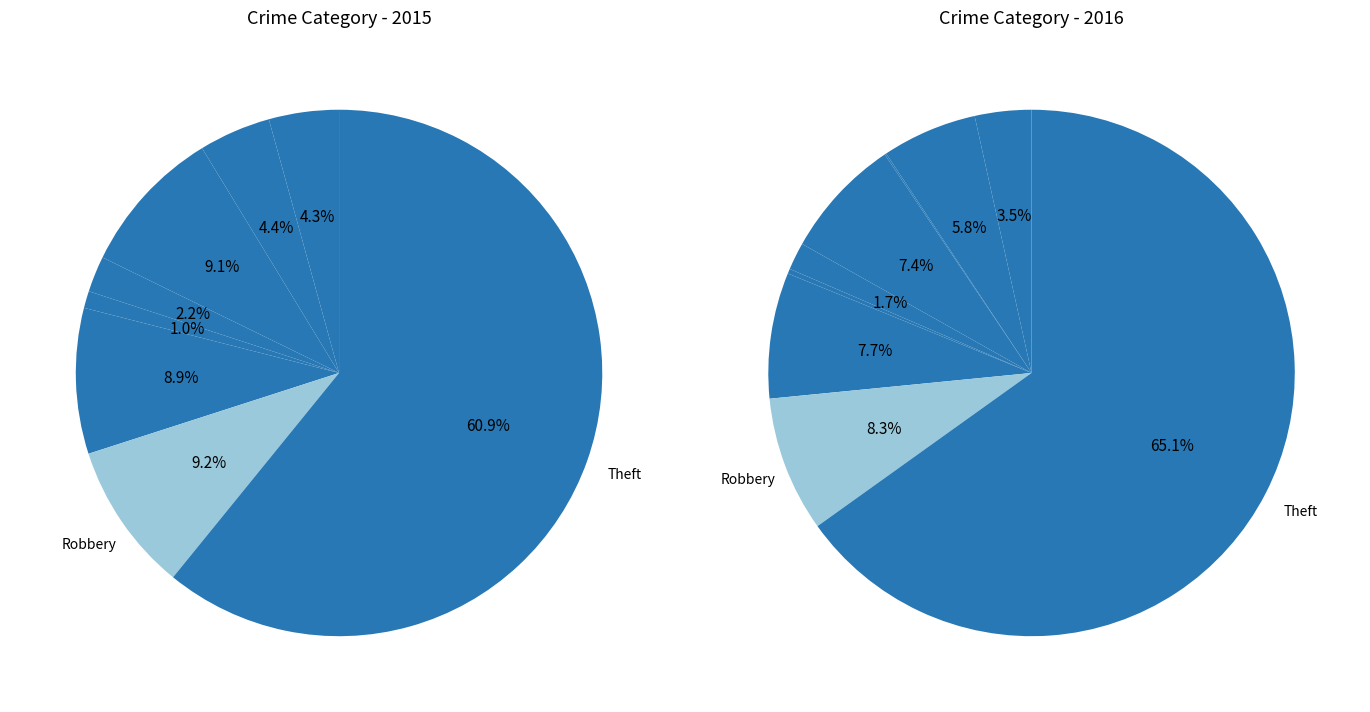

What percentage is the 7 slice, to the nearest percent?

8%